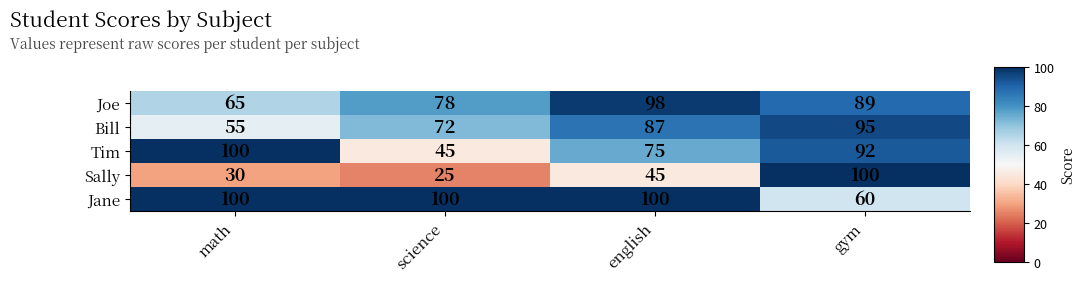

Count the number of categories in the chart.

4